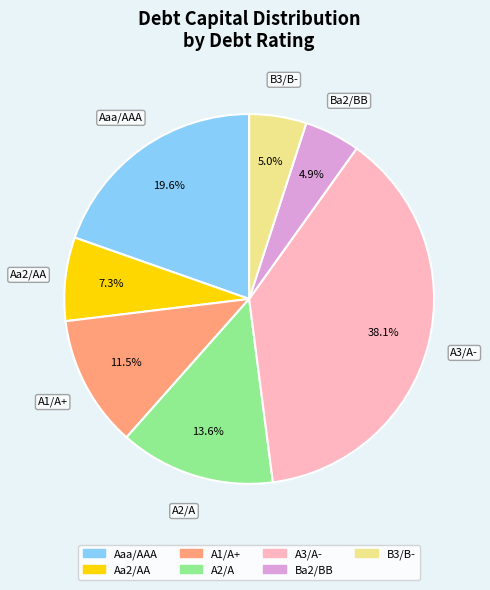

What portion of the pie excludes Ba2/BB?

95.1%